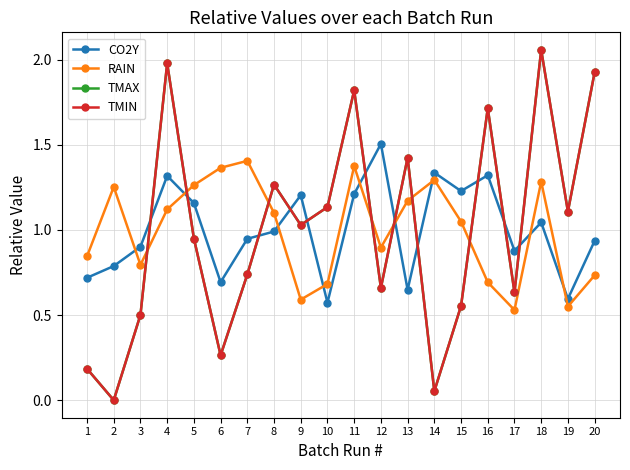

How many data points in RAIN are less than 1?

9